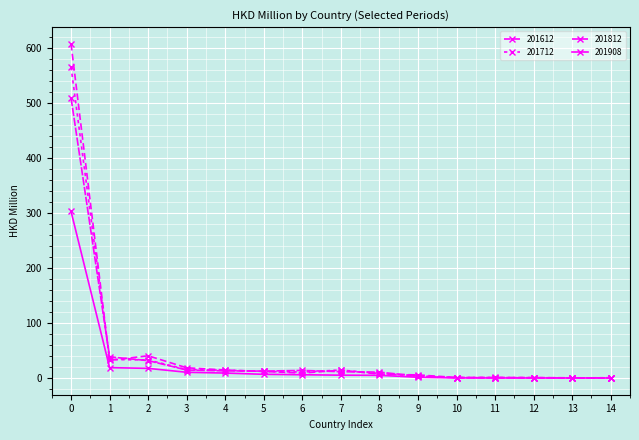

Reading right to left, transcribe all the data shown in this chart.

201612: 0.7	0.8	1.2	1.4	1.3	6.0	7.5	14.6	9.4	12.4	14.9	19.0	40.8	32.6	607.0
201712: 0.9	0.6	1.0	1.2	1.3	4.0	8.6	14.9	11.3	12.5	14.5	15.7	33.2	34.1	564.8
201812: 0.8	0.6	0.8	0.9	1.0	3.8	11.1	11.9	14.2	13.0	13.4	14.9	32.0	38.8	508.8
201908: 0.4	0.4	0.5	0.5	0.6	1.8	5.3	5.6	6.4	7.1	9.4	10.8	17.9	19.3	302.8